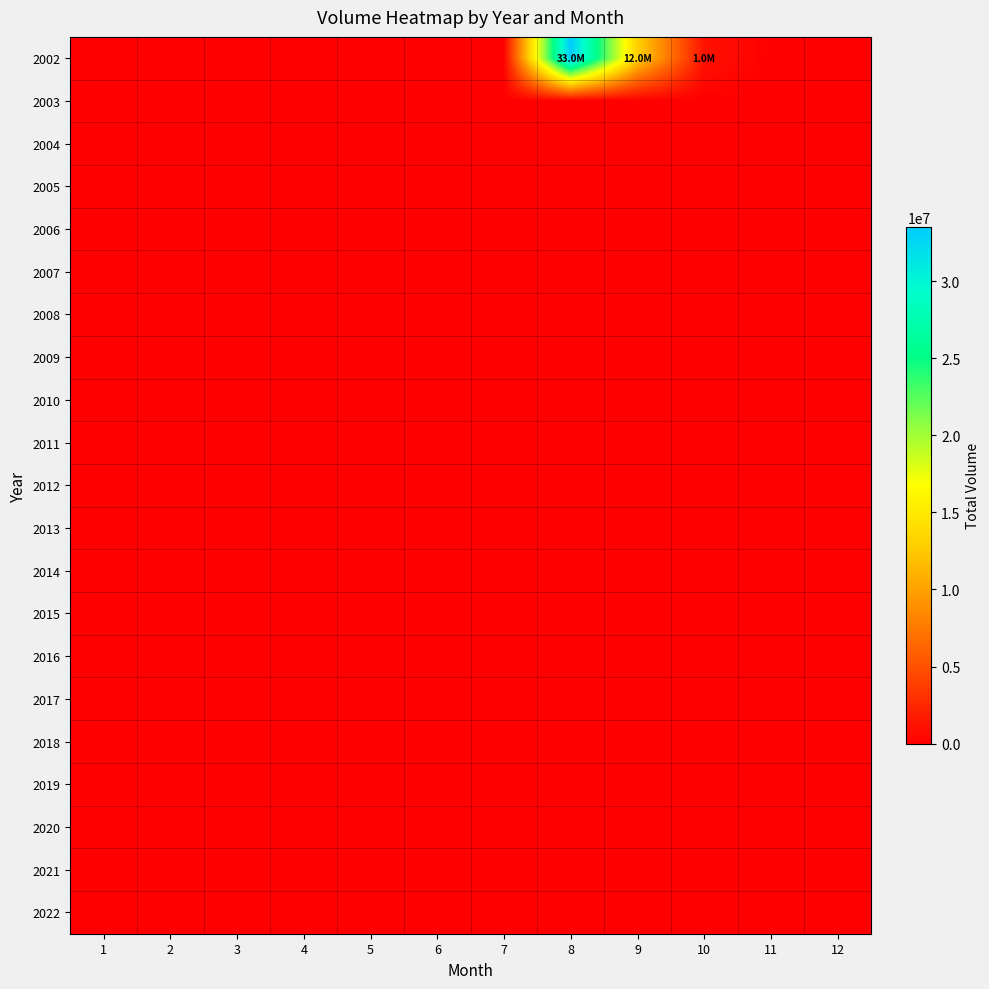

How many distinct data groups are displayed?

21